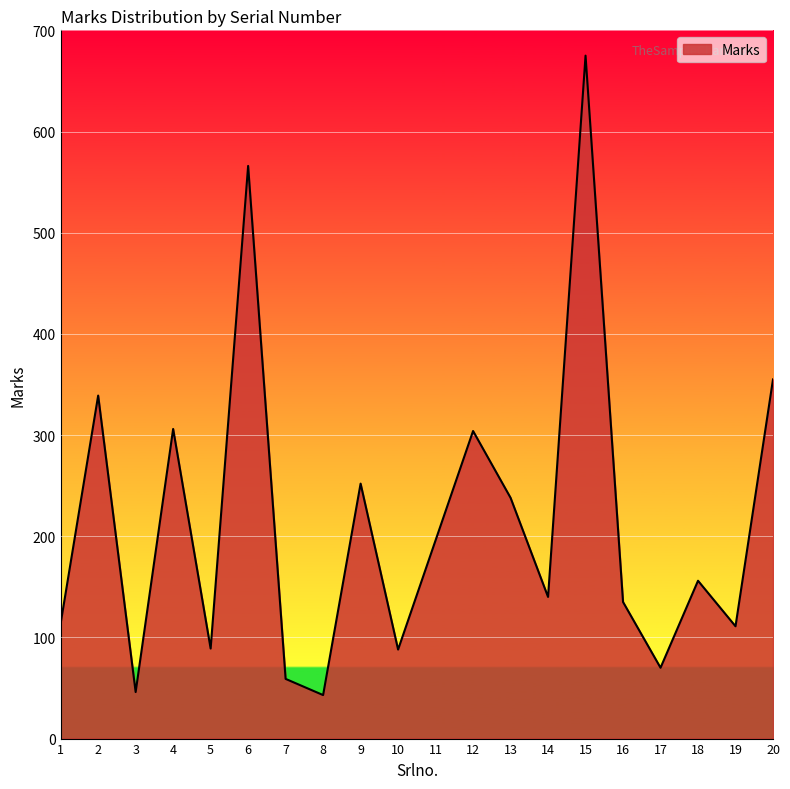

What is the sum of all values?

4282